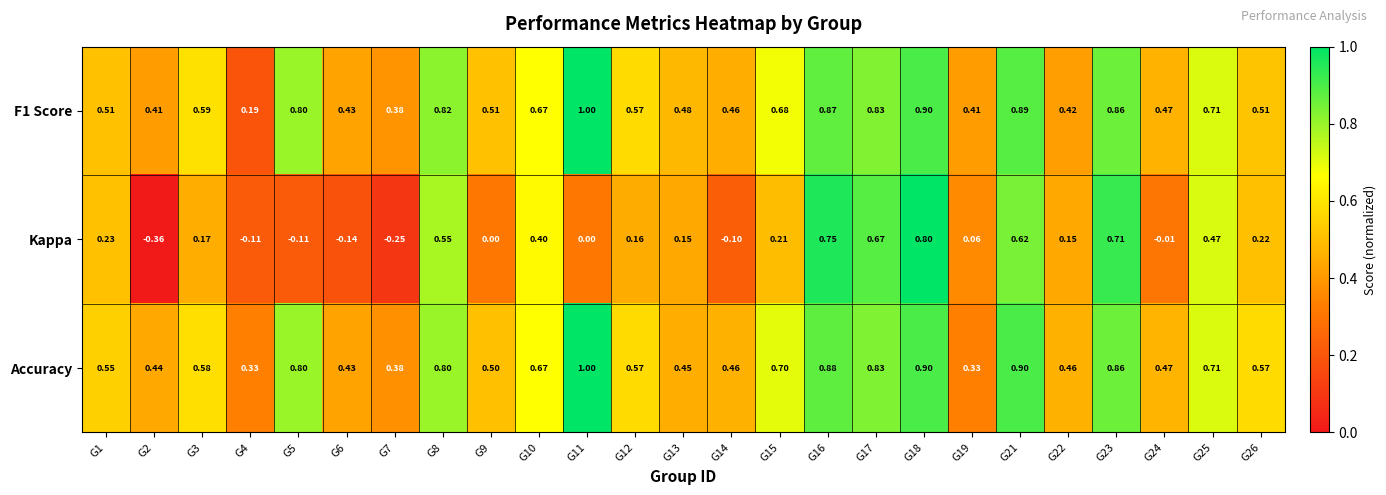

At how many categories does at least one series exceed 0?

25